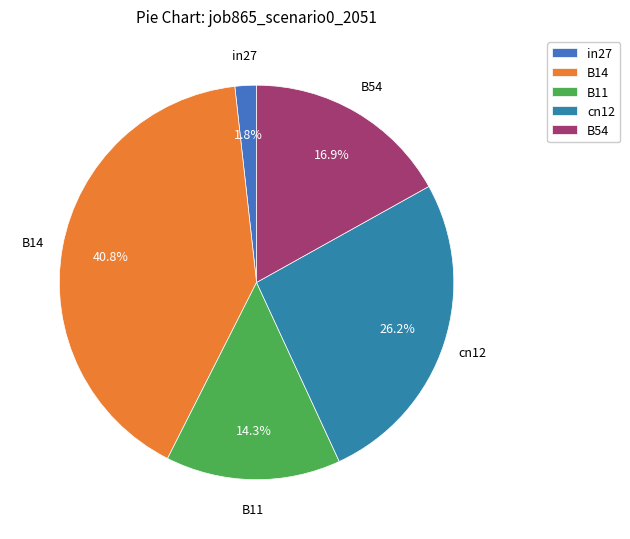

Rank the categories by value from highest to lowest.

B14, cn12, B54, B11, in27